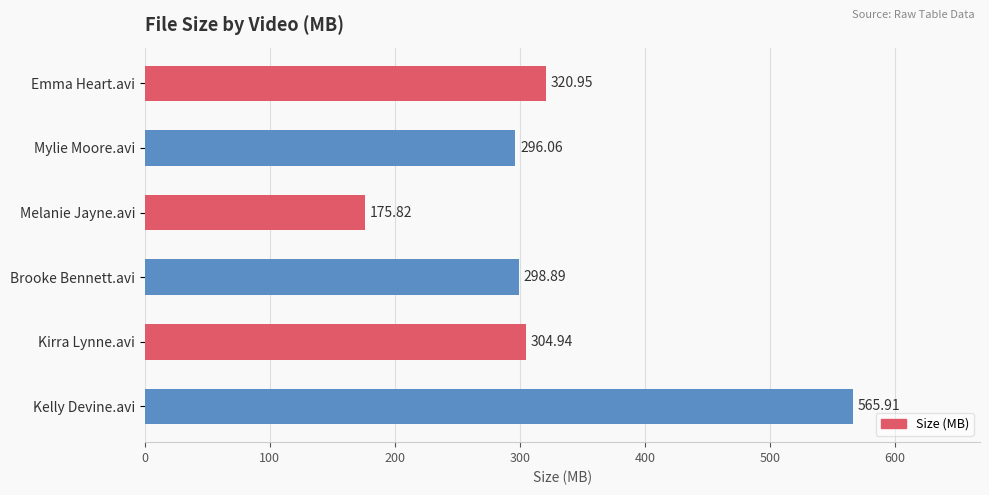

What is the label of the 5th bar from the bottom?

Mylie Moore.avi